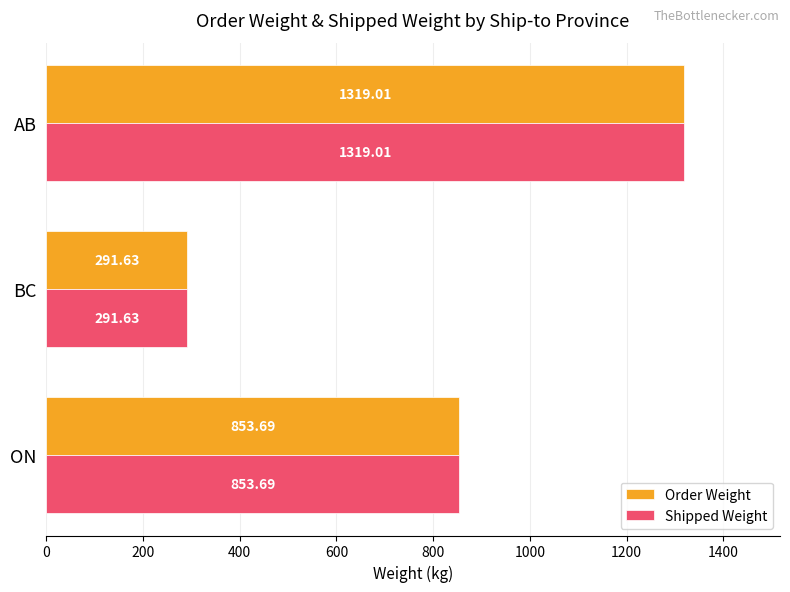

Rank the categories by Shipped Weight value from highest to lowest.

AB, ON, BC